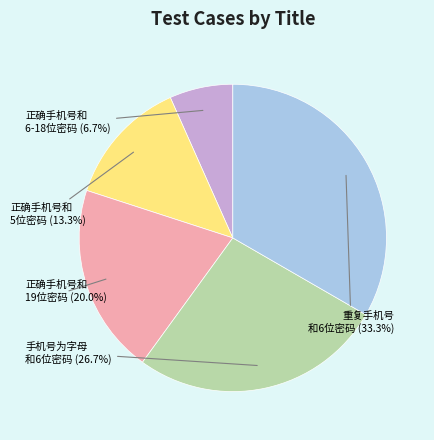

Does any single category account for the majority?

No